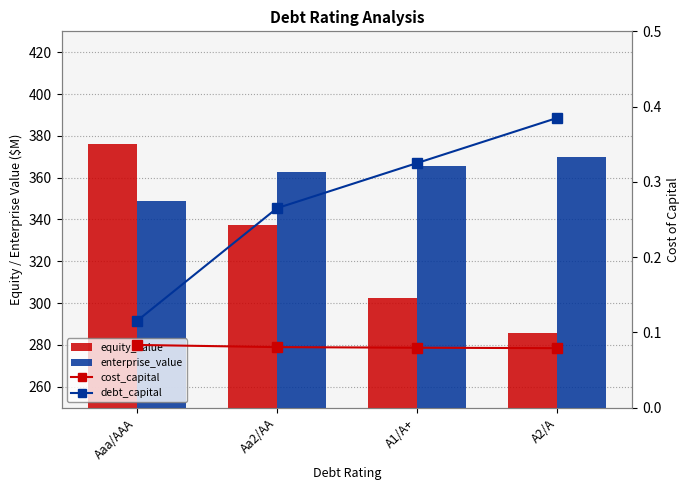

What is the value of the equity_value bar at the 1st from the left?

376.3